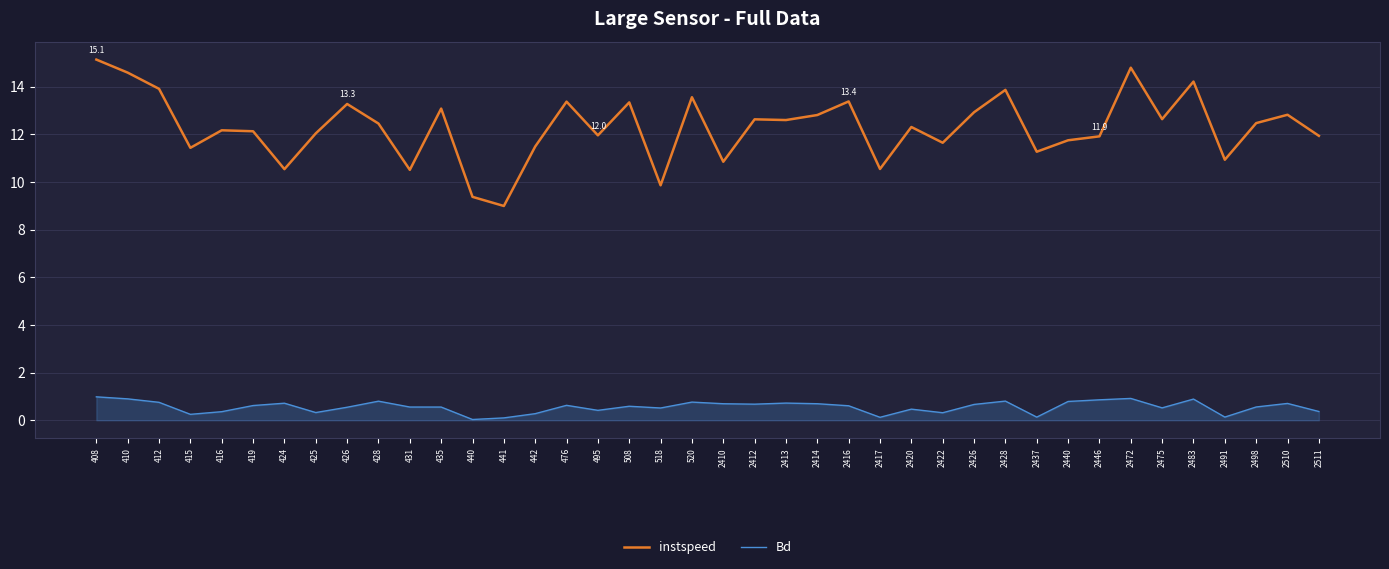

Is this an area chart (filled region under the line)?

No